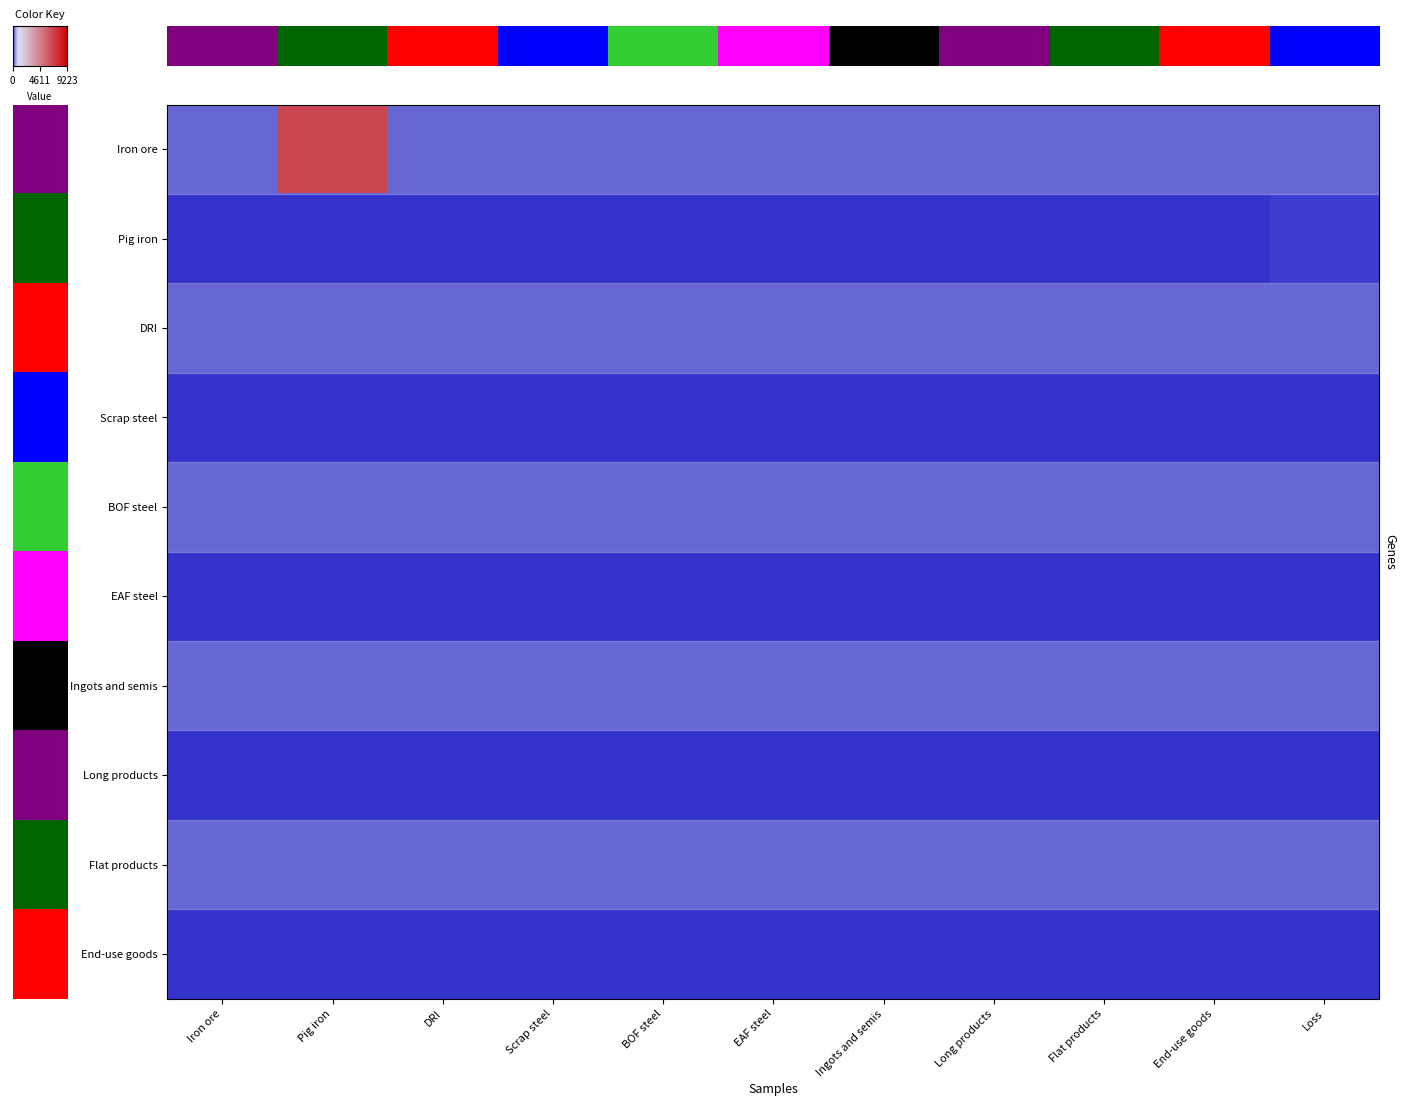

Reading right to left, transcribe all the data shown in this chart.

Iron ore: Loss=0.0	End-use goods=0.0	Flat products=0.0	Long products=0.0	Ingots and semis=0.0	EAF steel=0.0	BOF steel=0.0	Scrap steel=0.0	DRI=0.0	Pig iron=9222.7	Iron ore=0.0
Pig iron: Loss=58.1	End-use goods=0.0	Flat products=0.0	Long products=0.0	Ingots and semis=0.0	EAF steel=0.0	BOF steel=0.0	Scrap steel=0.0	DRI=0.0	Pig iron=0.0	Iron ore=0.0
DRI: Loss=0.0	End-use goods=0.0	Flat products=0.0	Long products=0.0	Ingots and semis=0.0	EAF steel=0.0	BOF steel=0.0	Scrap steel=0.0	DRI=0.0	Pig iron=0.0	Iron ore=0.0
Scrap steel: Loss=0.0	End-use goods=0.0	Flat products=0.0	Long products=0.0	Ingots and semis=0.0	EAF steel=0.0	BOF steel=0.0	Scrap steel=0.0	DRI=0.0	Pig iron=0.0	Iron ore=0.0
BOF steel: Loss=0.0	End-use goods=0.0	Flat products=0.0	Long products=0.0	Ingots and semis=0.0	EAF steel=0.0	BOF steel=0.0	Scrap steel=0.0	DRI=0.0	Pig iron=0.0	Iron ore=0.0
EAF steel: Loss=0.0	End-use goods=0.0	Flat products=0.0	Long products=0.0	Ingots and semis=0.0	EAF steel=0.0	BOF steel=0.0	Scrap steel=0.0	DRI=0.0	Pig iron=0.0	Iron ore=0.0
Ingots and semis: Loss=0.0	End-use goods=0.0	Flat products=0.0	Long products=0.0	Ingots and semis=0.0	EAF steel=0.0	BOF steel=0.0	Scrap steel=0.0	DRI=0.0	Pig iron=0.0	Iron ore=0.0
Long products: Loss=0.0	End-use goods=0.0	Flat products=0.0	Long products=0.0	Ingots and semis=0.0	EAF steel=0.0	BOF steel=0.0	Scrap steel=0.0	DRI=0.0	Pig iron=0.0	Iron ore=0.0
Flat products: Loss=0.0	End-use goods=0.0	Flat products=0.0	Long products=0.0	Ingots and semis=0.0	EAF steel=0.0	BOF steel=0.0	Scrap steel=0.0	DRI=0.0	Pig iron=0.0	Iron ore=0.0
End-use goods: Loss=0.0	End-use goods=0.0	Flat products=0.0	Long products=0.0	Ingots and semis=0.0	EAF steel=0.0	BOF steel=0.0	Scrap steel=0.0	DRI=0.0	Pig iron=0.0	Iron ore=0.0